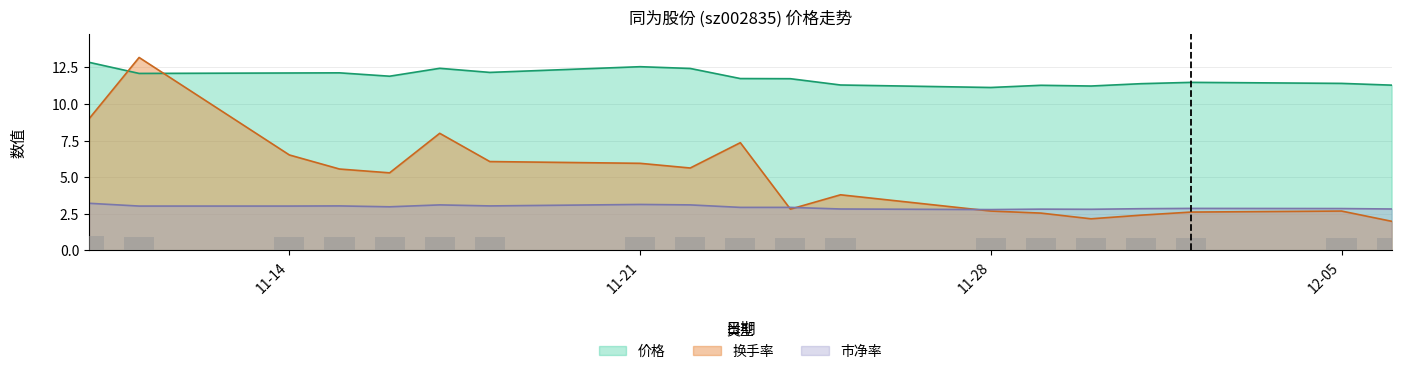

How many groups of bars are there?

19